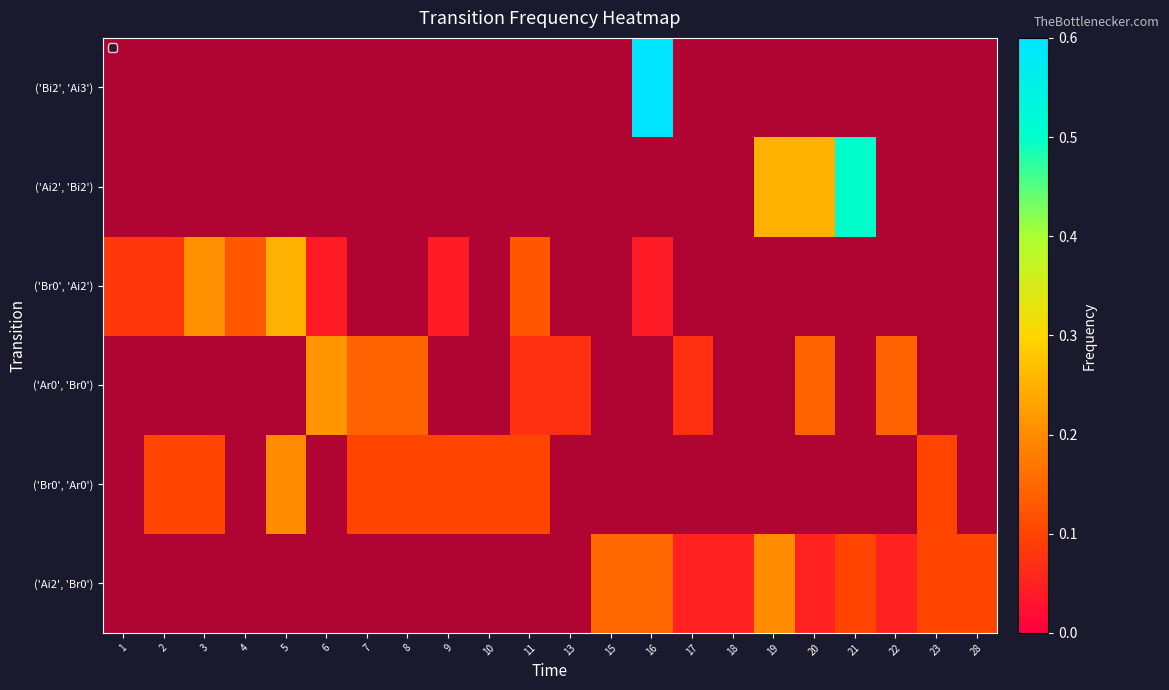

What is the difference between the maximum and minimum values in the ('Ai2', 'Br0') series?

0.2